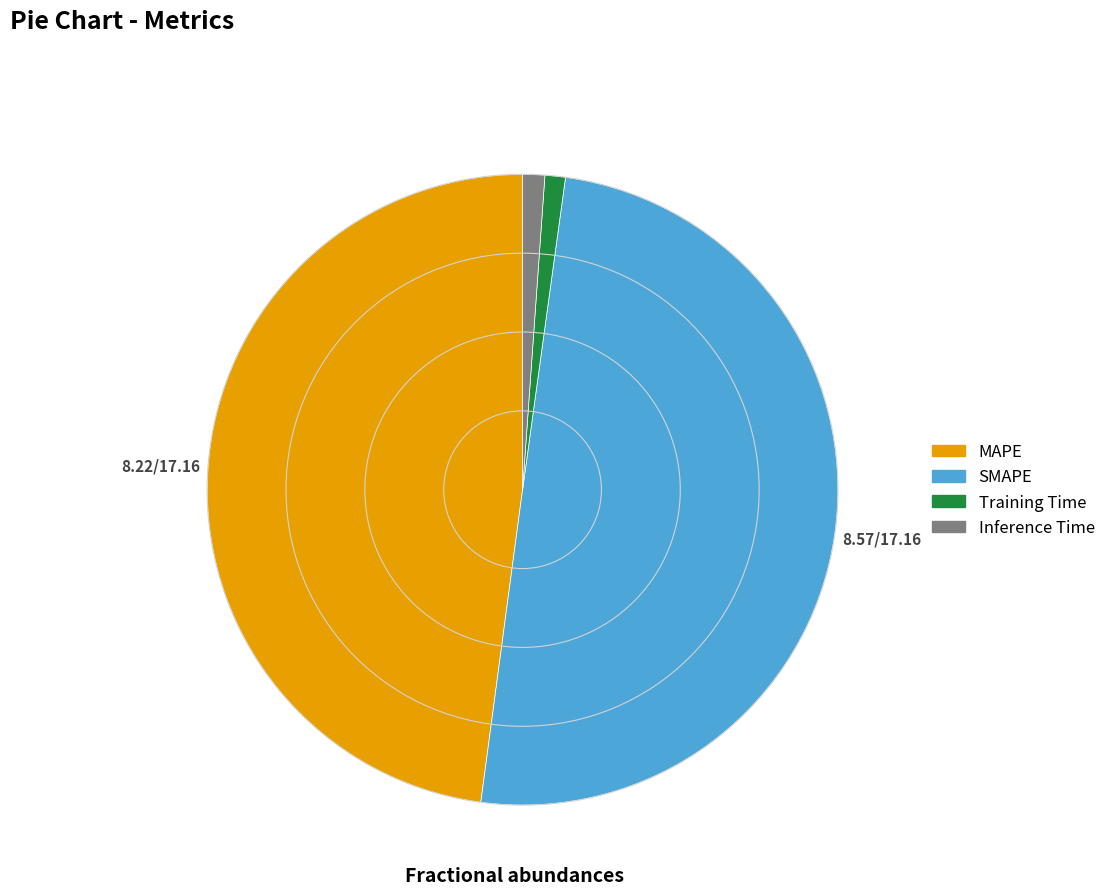

Do MAPE and Training Time together represent more than half of the pie?

No